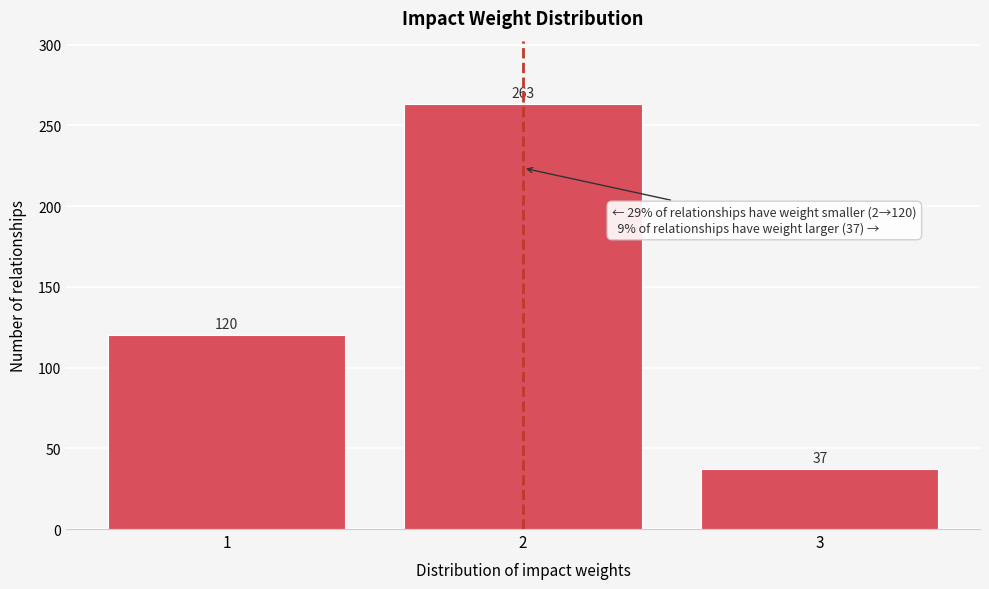

Reading left to right, what are all the values shown in this chart?

120	263	37